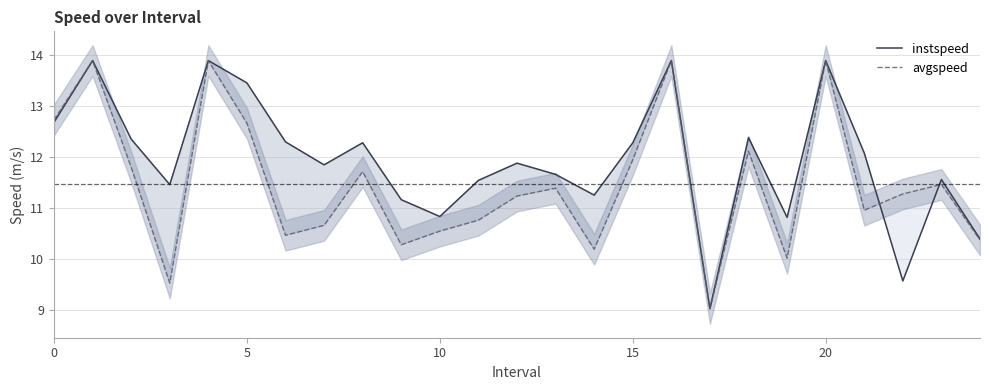

Is the value of instspeed at 16 greater than the value of avgspeed at 13?

Yes